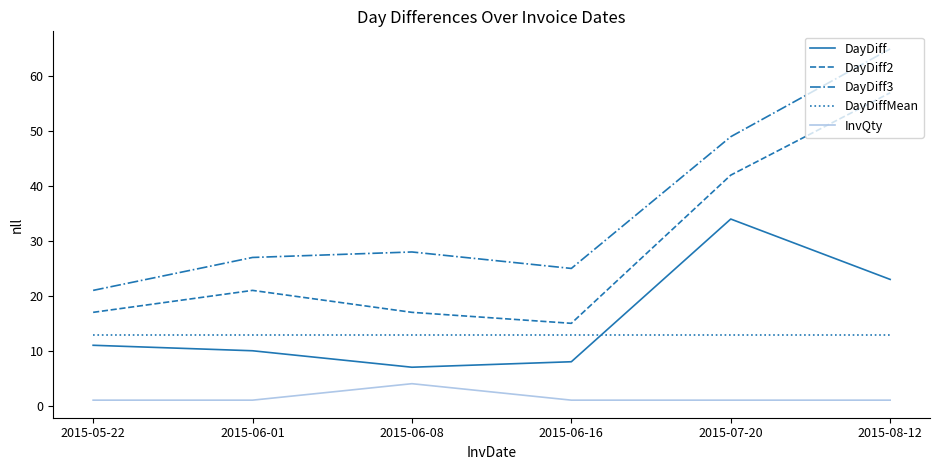

Is the value of InvQty at 2015-08-12 greater than the value of DayDiffMean at 2015-05-22?

No